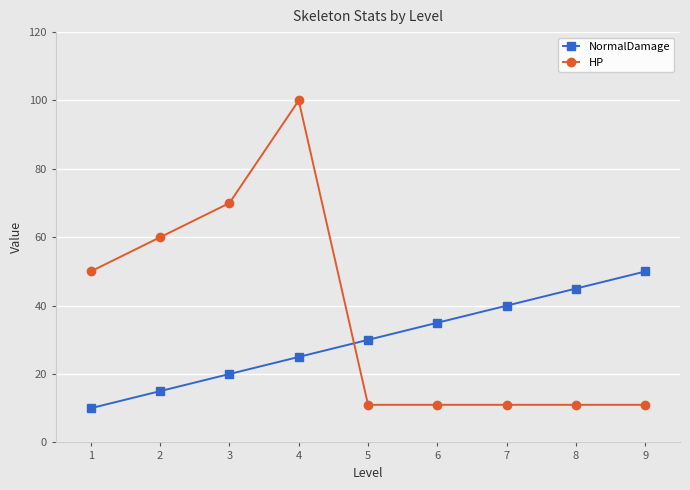

Reading left to right, extract all data points from this chart.

NormalDamage: 10	15	20	25	30	35	40	45	50
HP: 50	60	70	100	11	11	11	11	11